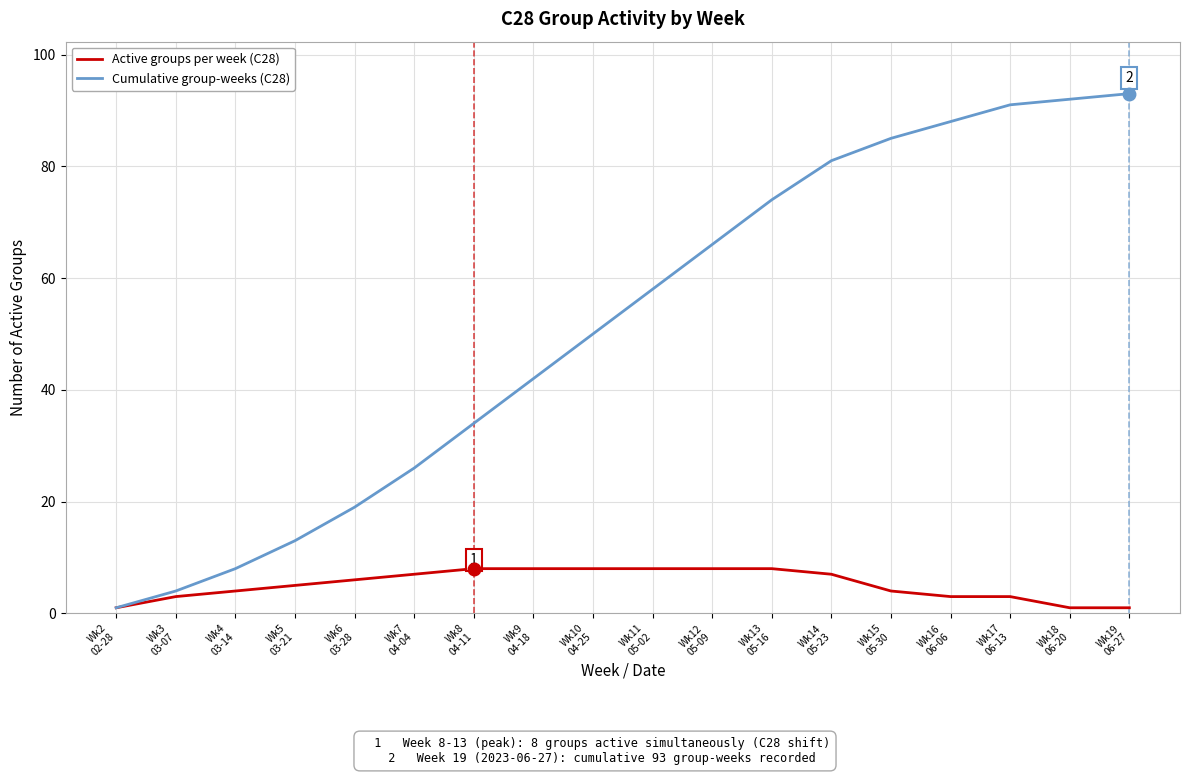

What is the sum of all Cumulative group-weeks (C28) values?

925